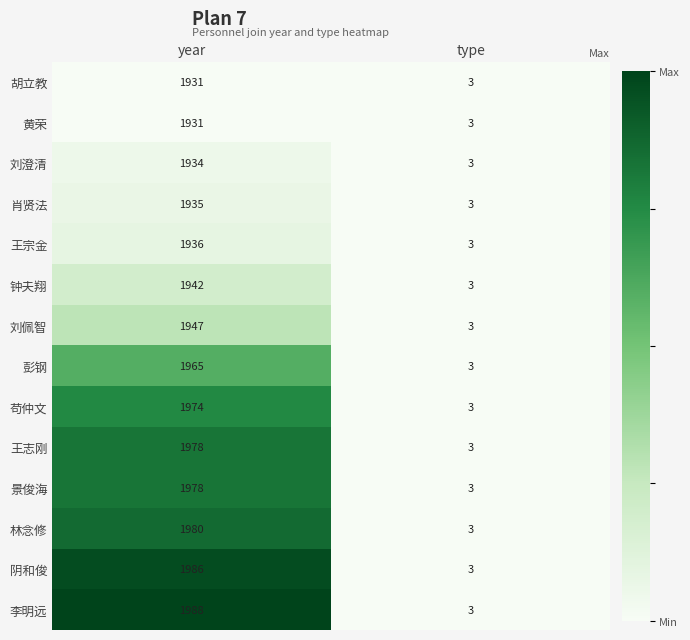

Which series changed the most between year and type?

李明远